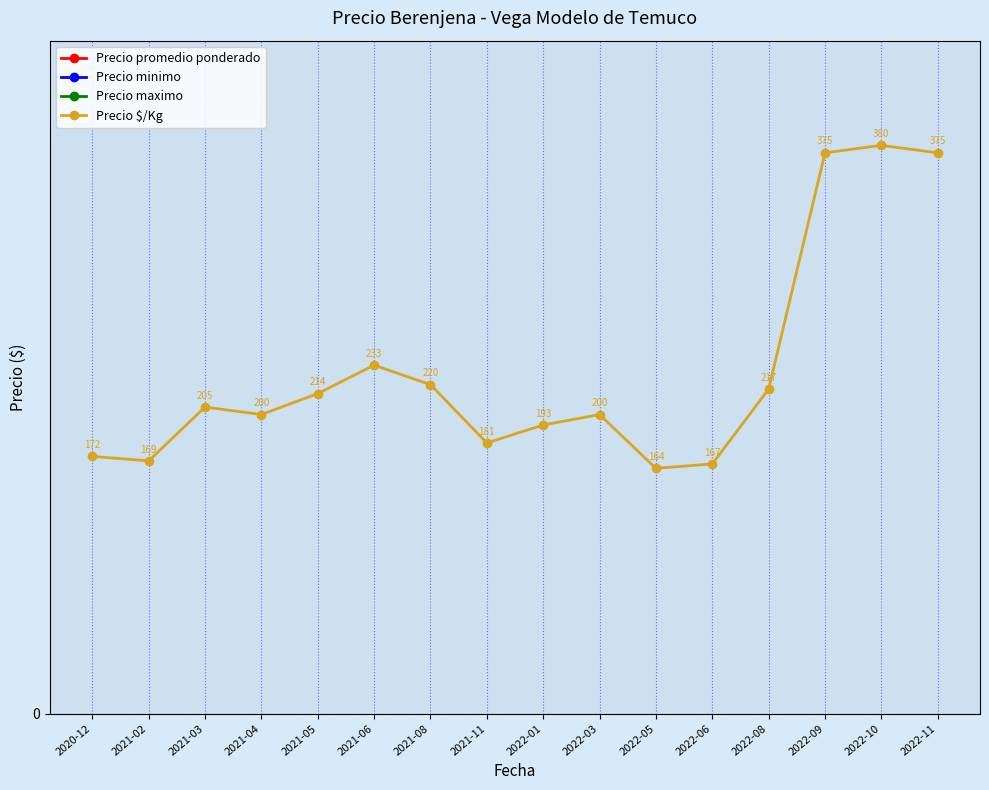

What is the maximum value for Precio $/Kg?

380